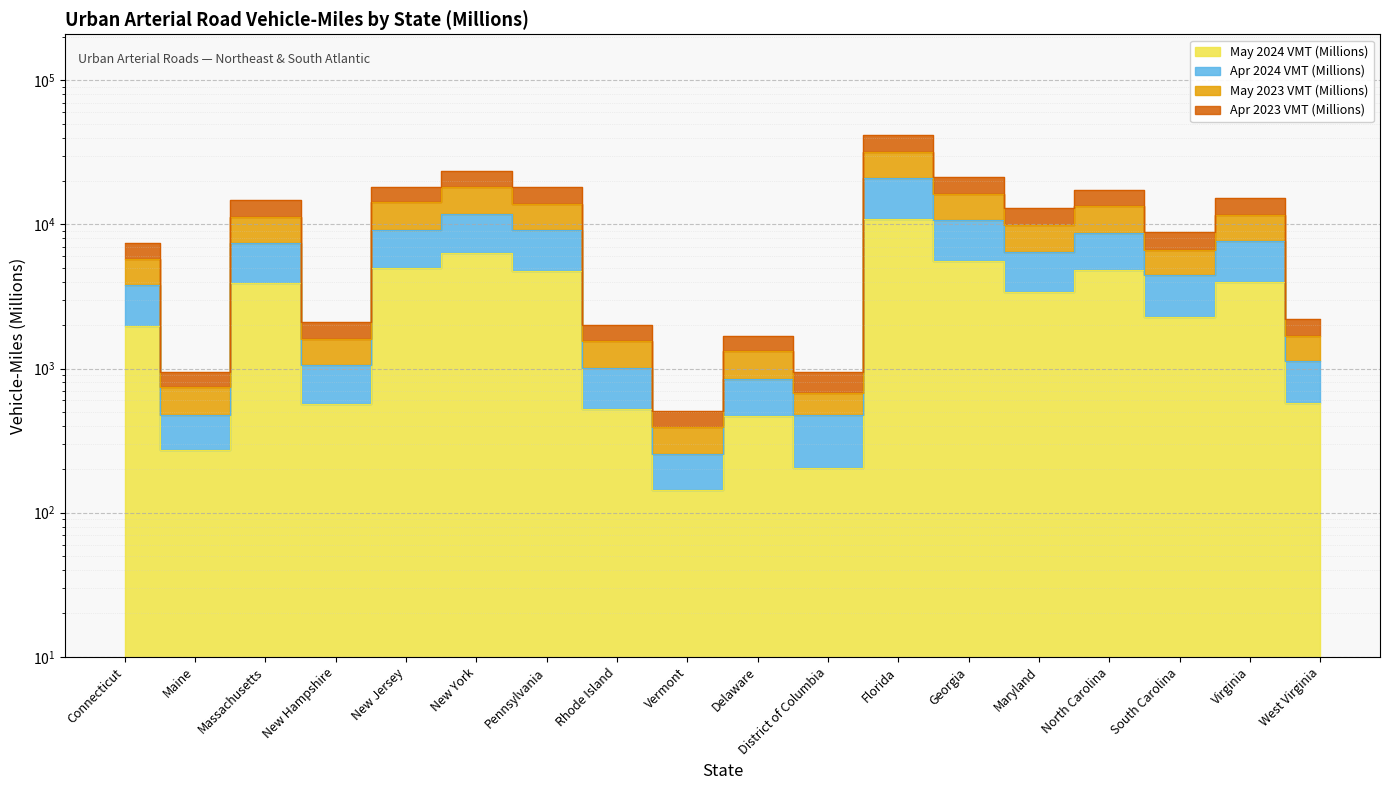

Which label corresponds to the largest value in the chart?

Florida